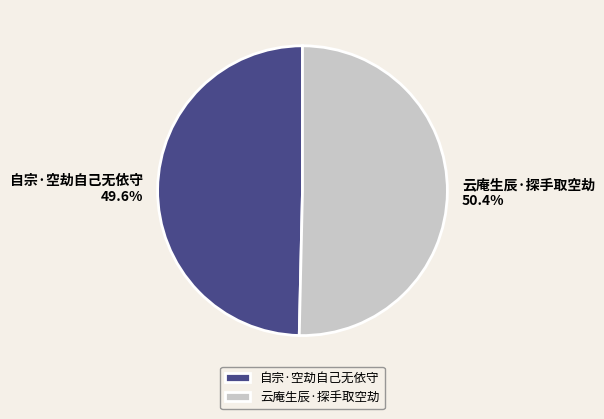

The 自宗·空劫自己无依守 slice represents 50% of the pie. True or false?

True